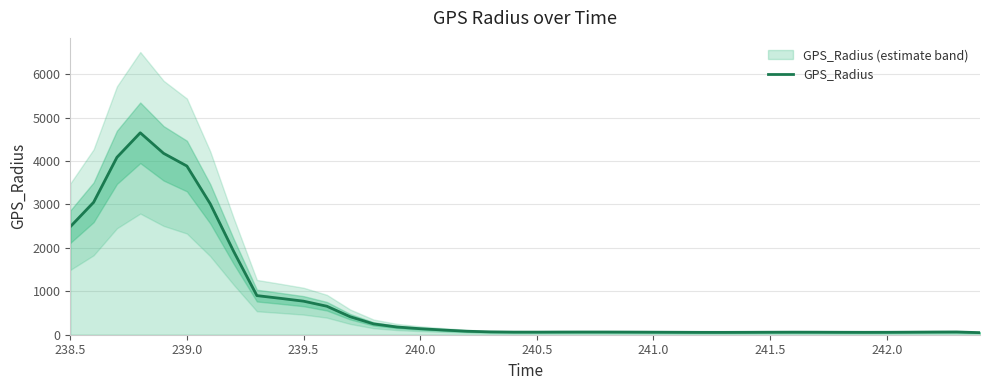

Where is the data nearest to the value 2348?

238.5